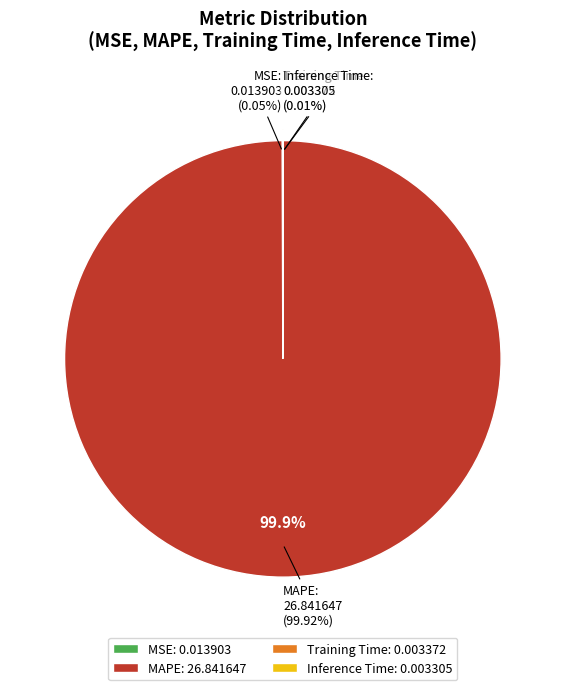

How much of the chart is everything except Training Time?

100.0%